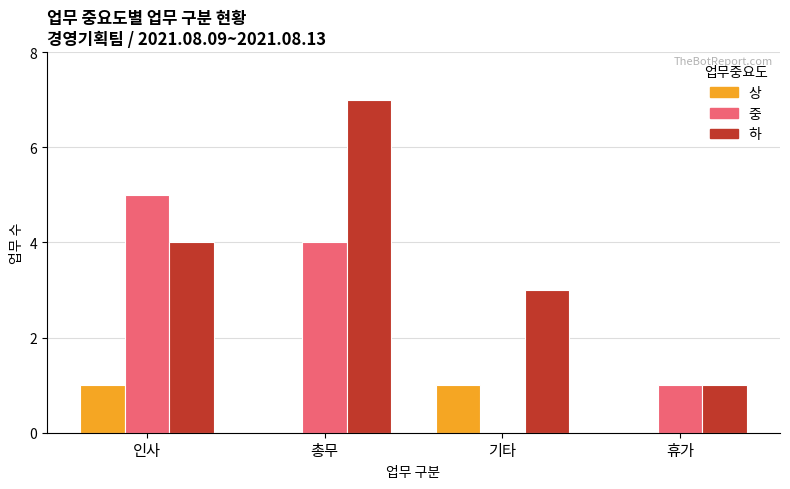

Which series changed the most between 인사 and 총무?

하